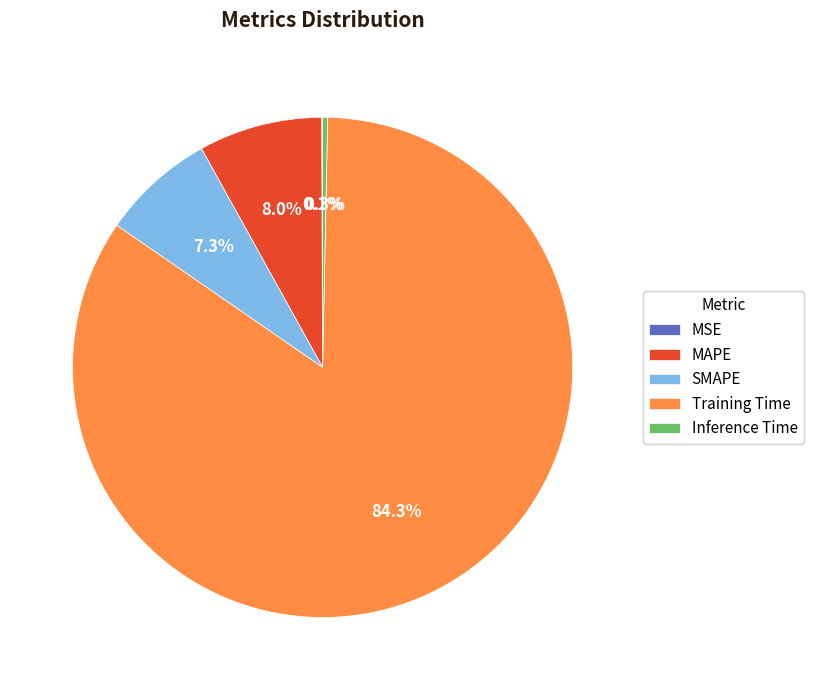

What percentage is NOT represented by SMAPE?

92.7%